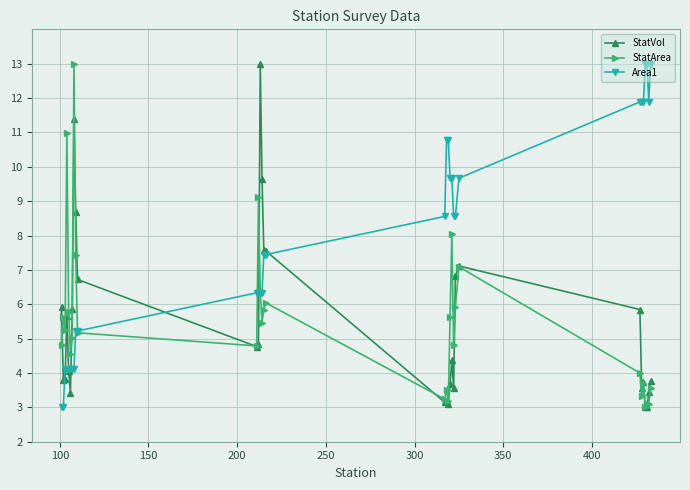

What is the value of the Area1 point at the 25th from the left?

11.9